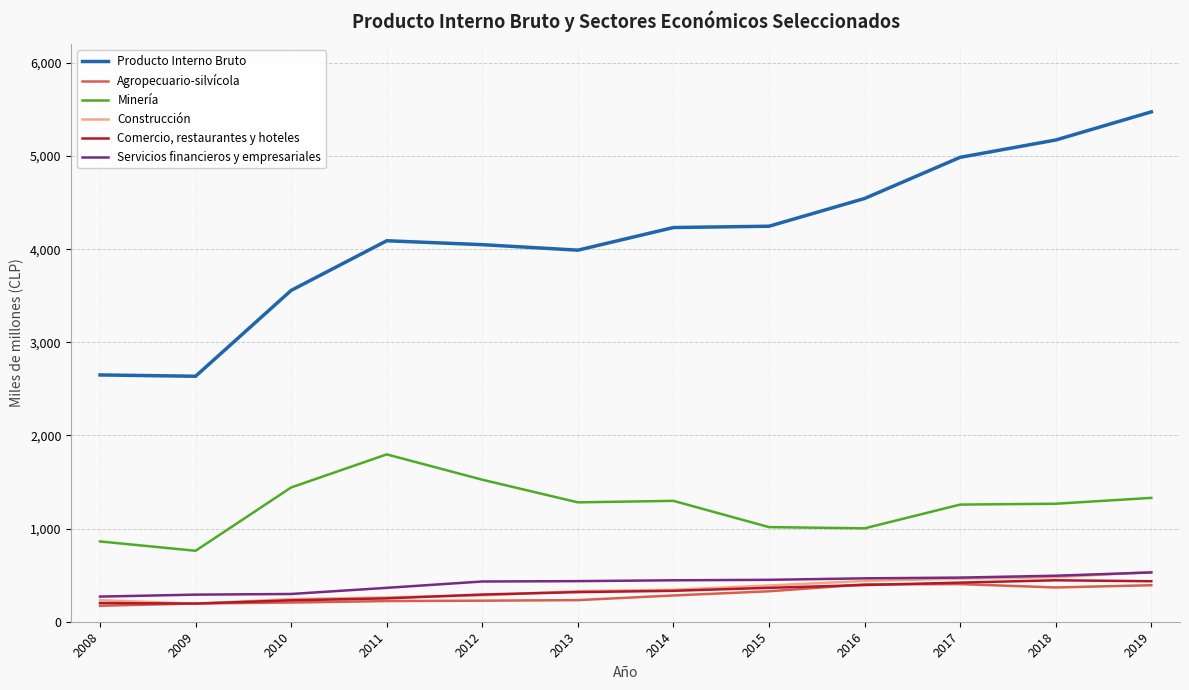

How many lines are shown in the chart?

6